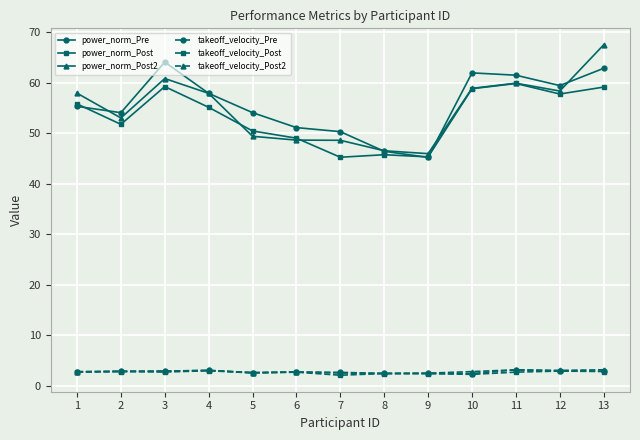

True or false: takeoff_velocity_Post and power_norm_Pre intersect in this chart.

False